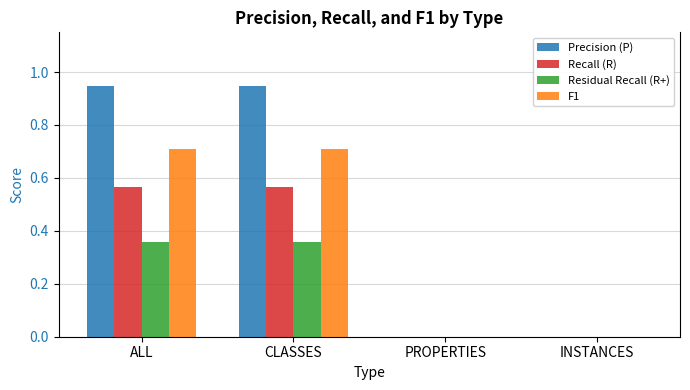

What is the total value across all series at CLASSES?

2.6